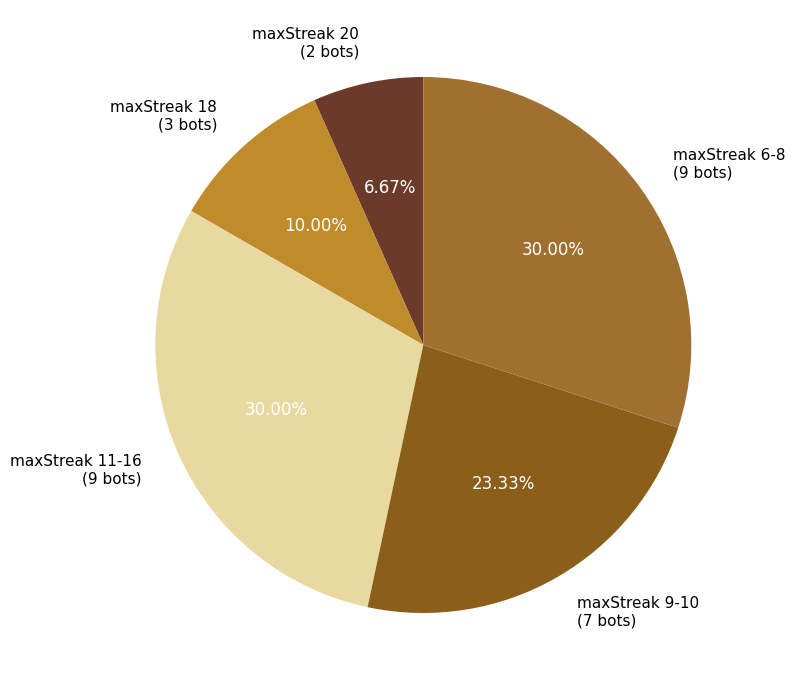

Is there a majority slice in this chart?

No